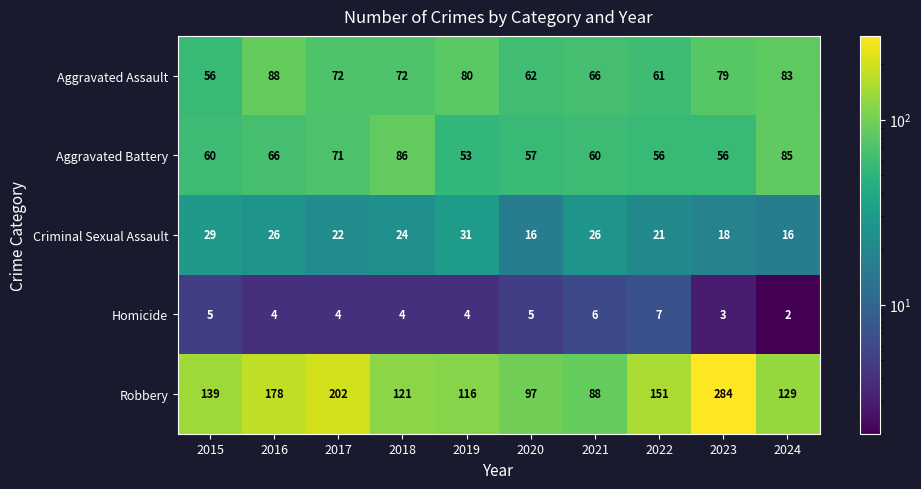

True or false: Criminal Sexual Assault has a value of 22 at 2017.

True